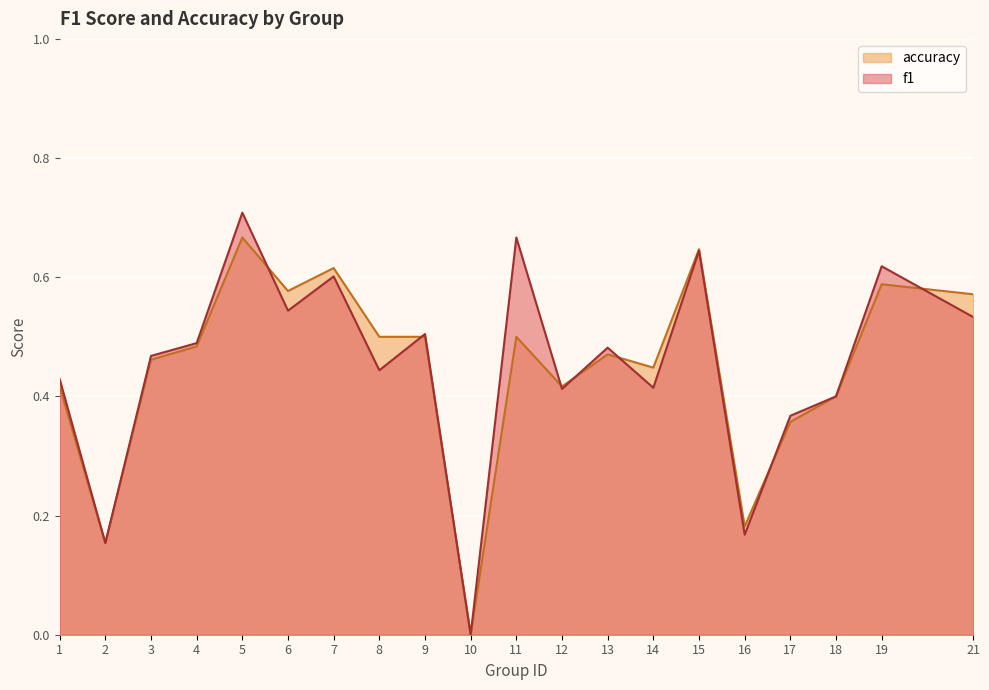

At which category does accuracy reach its first local valley?

2